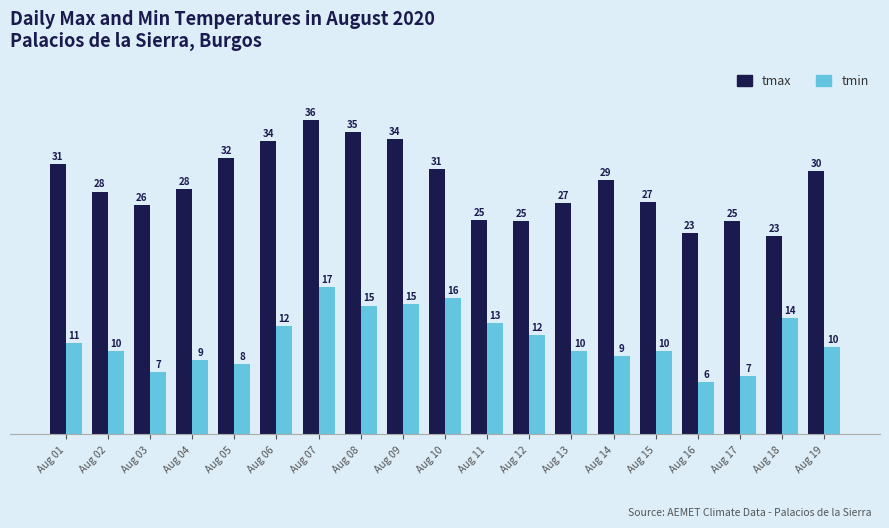

Which category has the highest value in the tmin series?

Aug 07